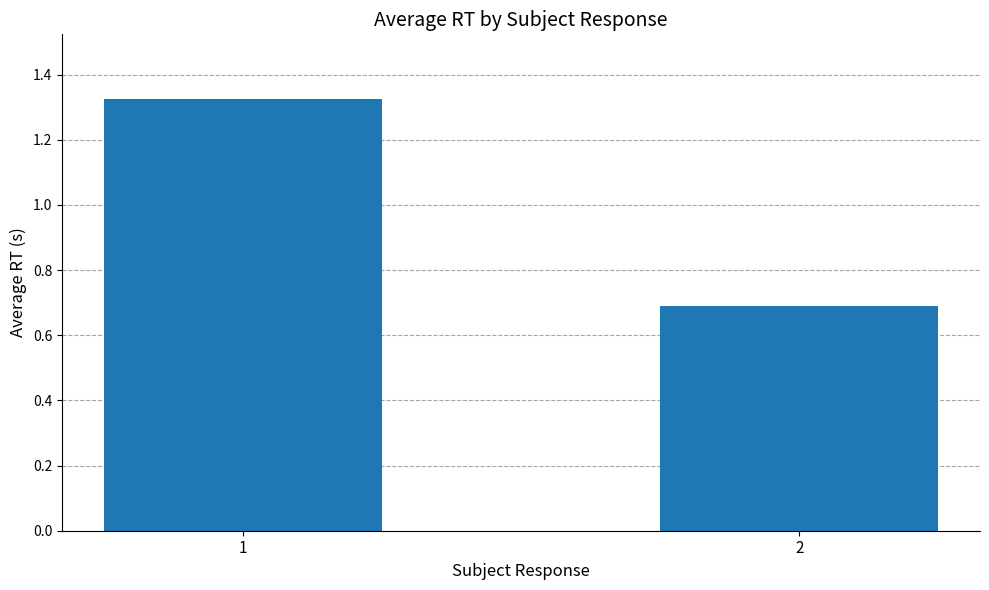

Is it true that the value at 2 is 1.2?

False